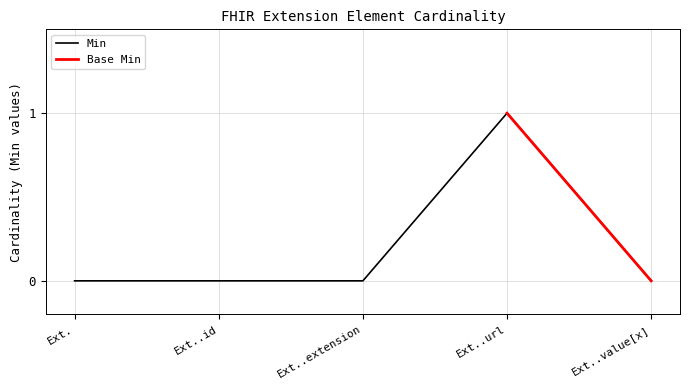

The value of Min at Ext. is 0. True or false?

True